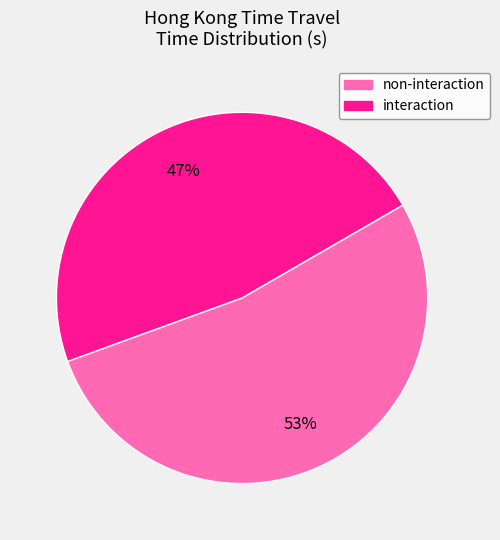

Is there any slice that represents more than half of the pie?

Yes